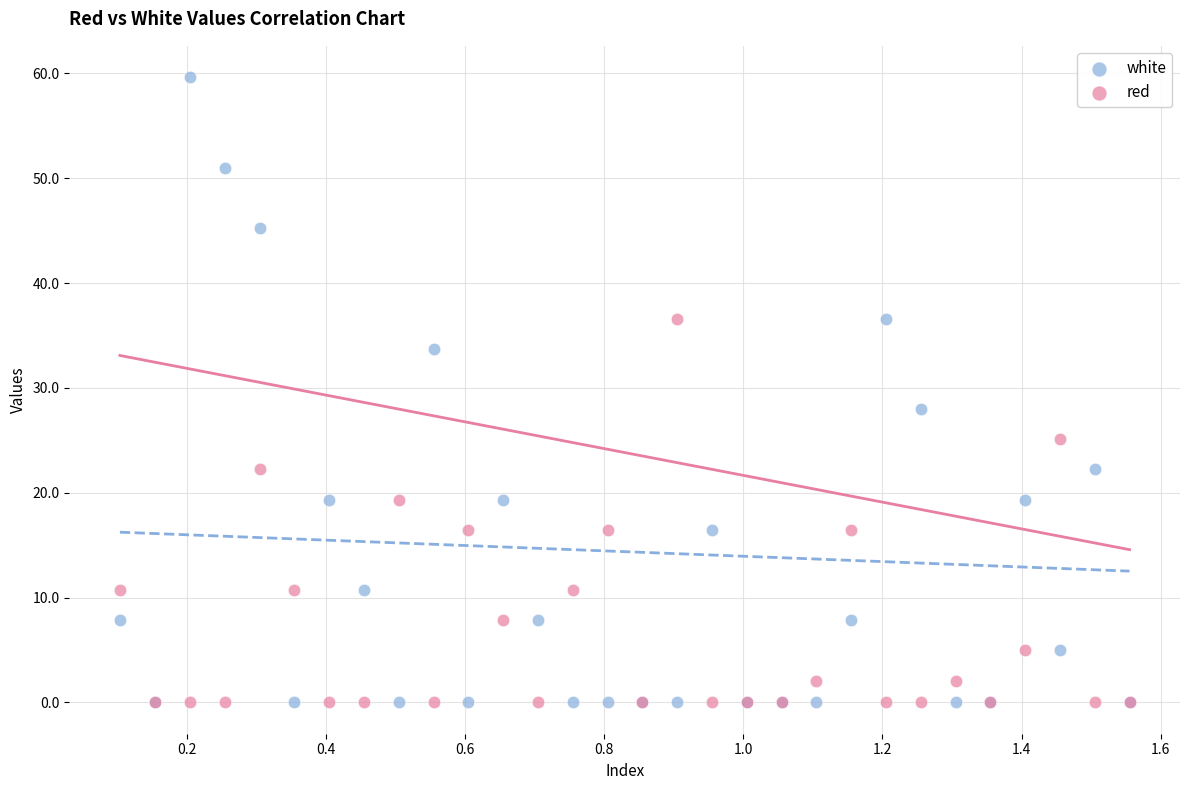

In the white series, what Y value is closest to 29?

28.0